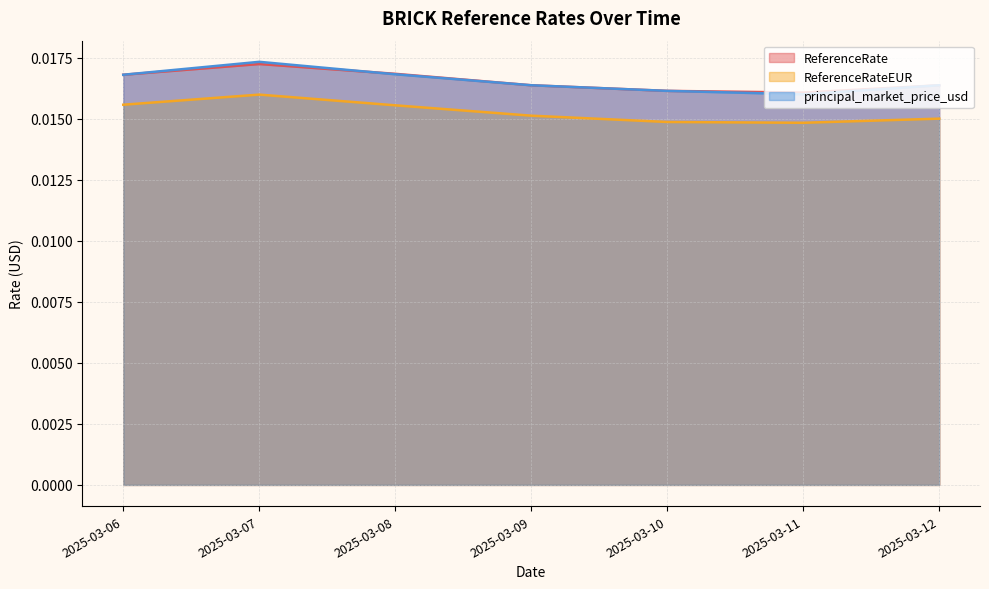

In ReferenceRate, how many points are higher than both neighbors (excluding endpoints)?

1